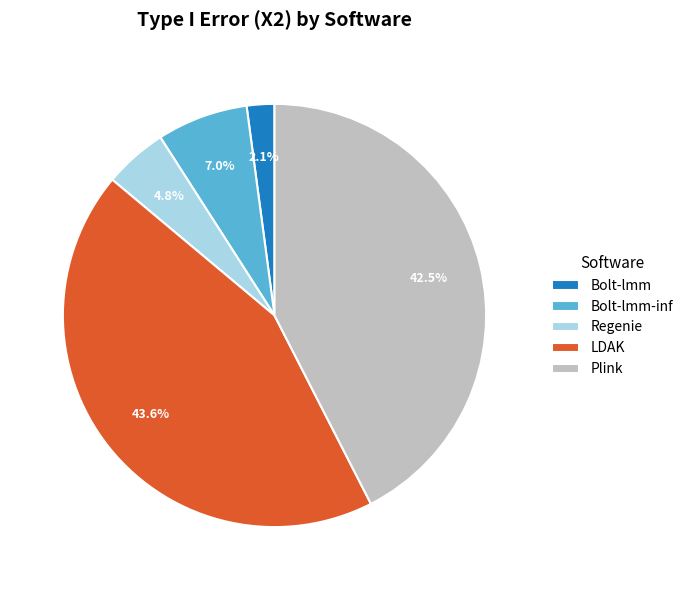

Which slice is the largest?

LDAK